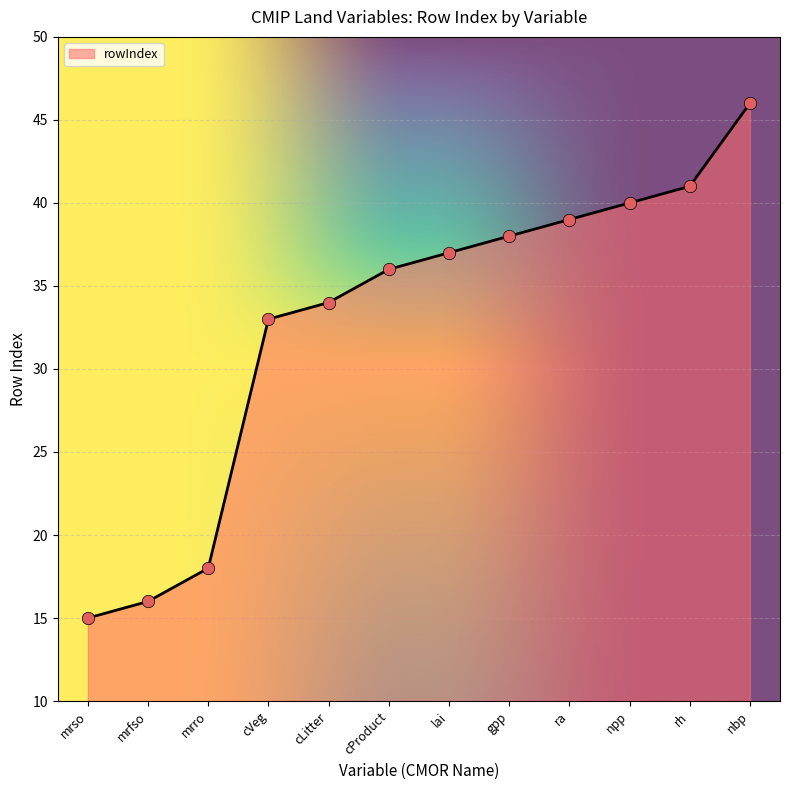

What is the ratio of the value at npp to the value at mrro?

2.2